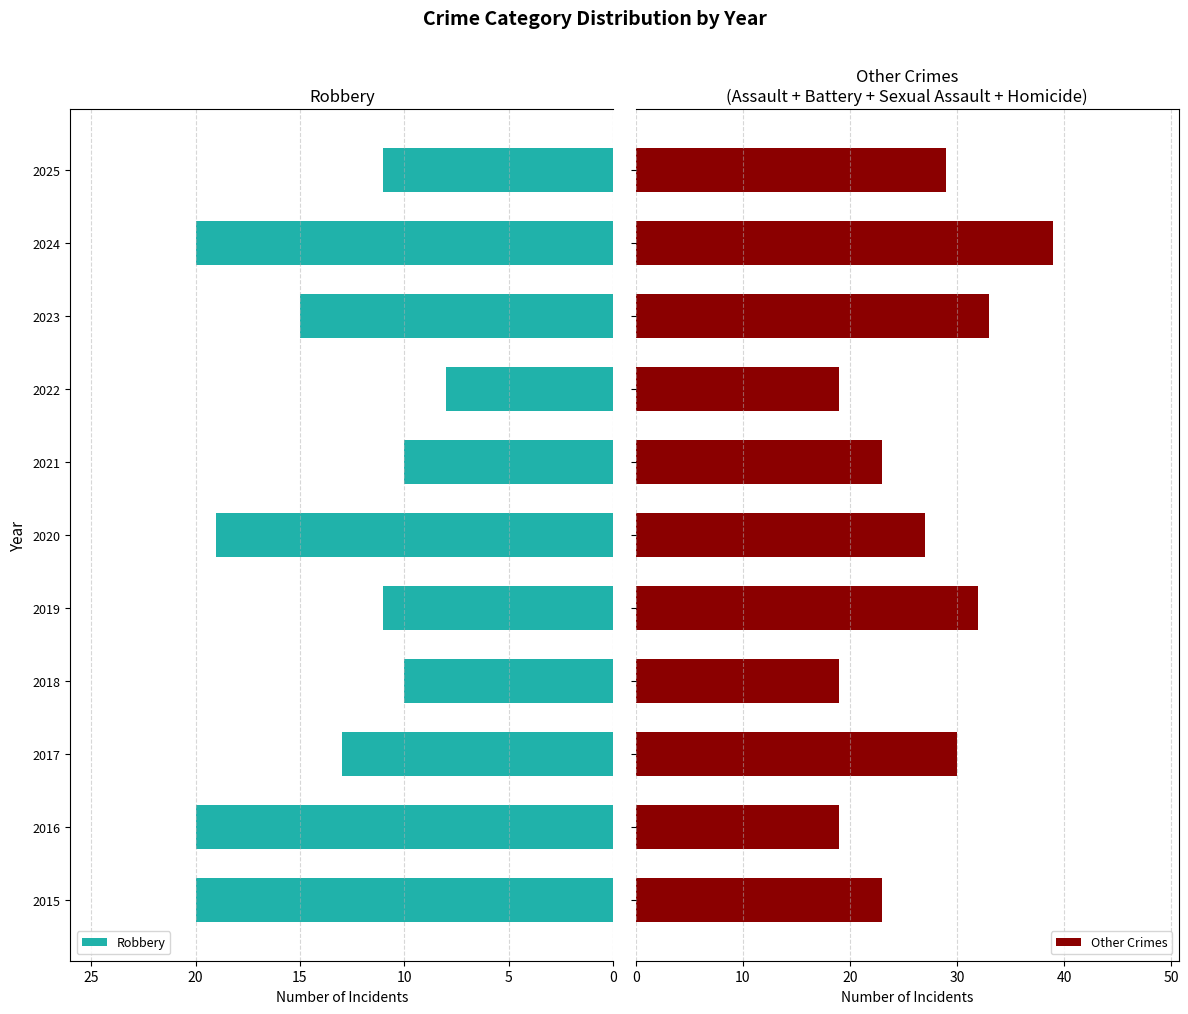

How many values in the Robbery series exceed 13?

5